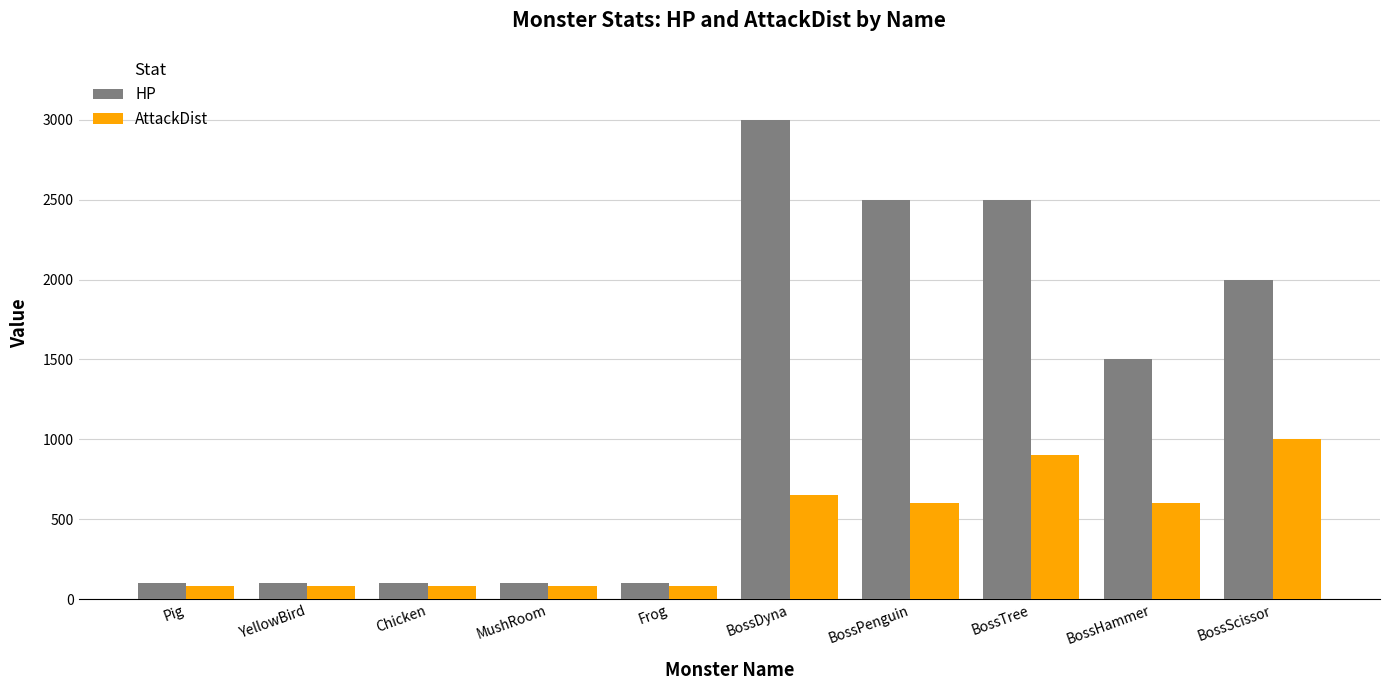

True or false: AttackDist has a value of 80 at MushRoom.

True